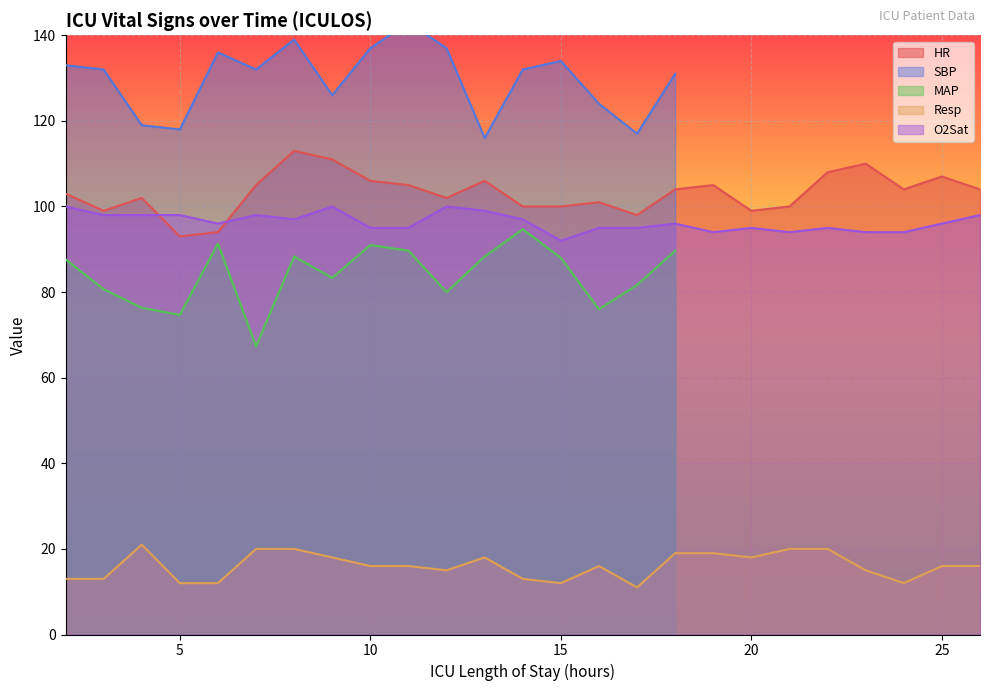

What is the minimum value for Resp?

11